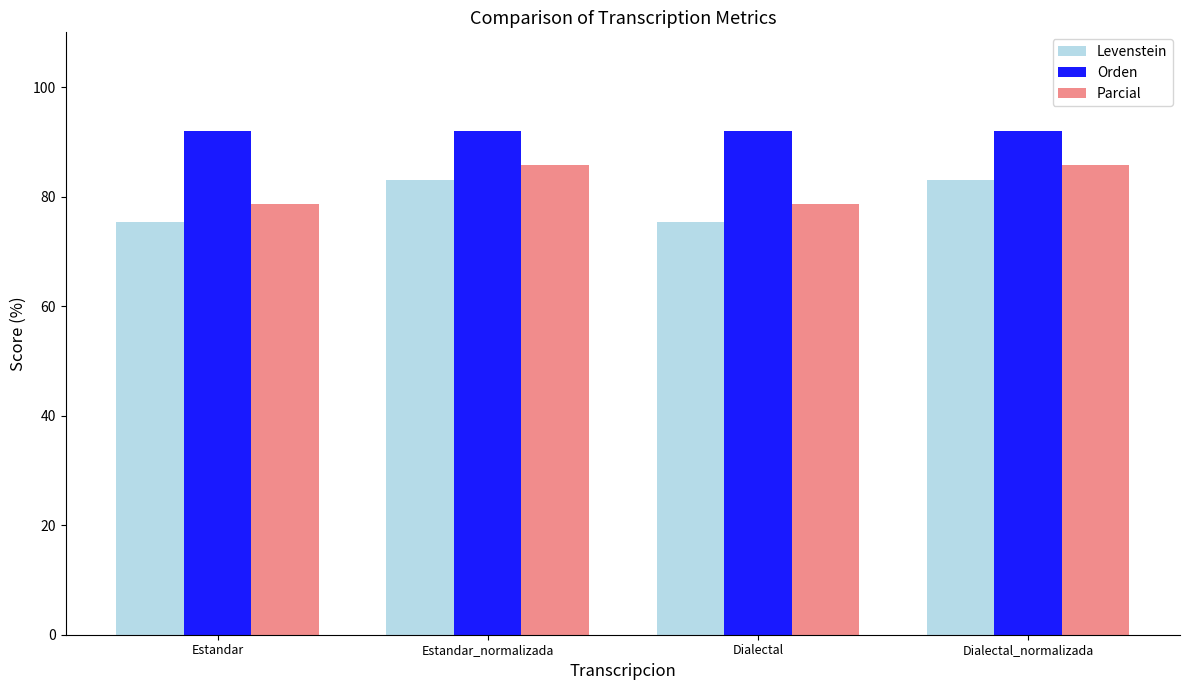

List the series in order of their overall mean, lowest first.

Levenstein, Parcial, Orden